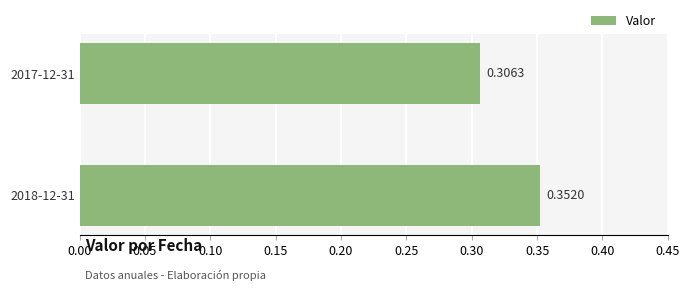

List the labels in order of value, smallest first.

2017-12-31, 2018-12-31